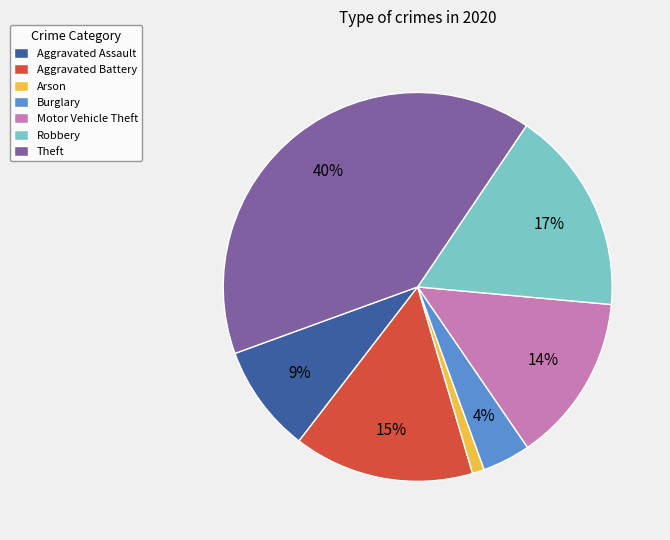

Which category has the smallest portion of the pie?

Arson